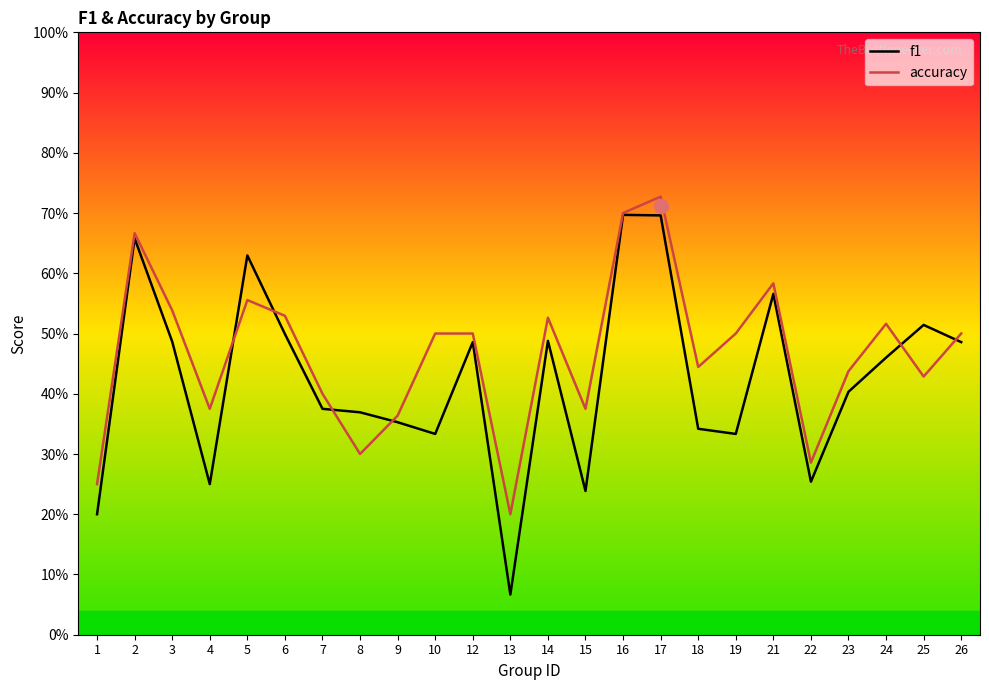

At which category does f1 reach its first local valley?

4